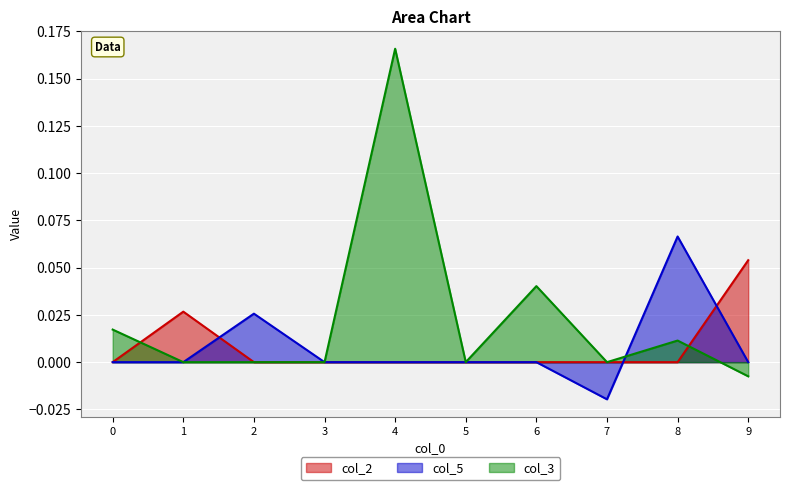

What are all the series names shown in the legend?

col_2, col_5, col_3